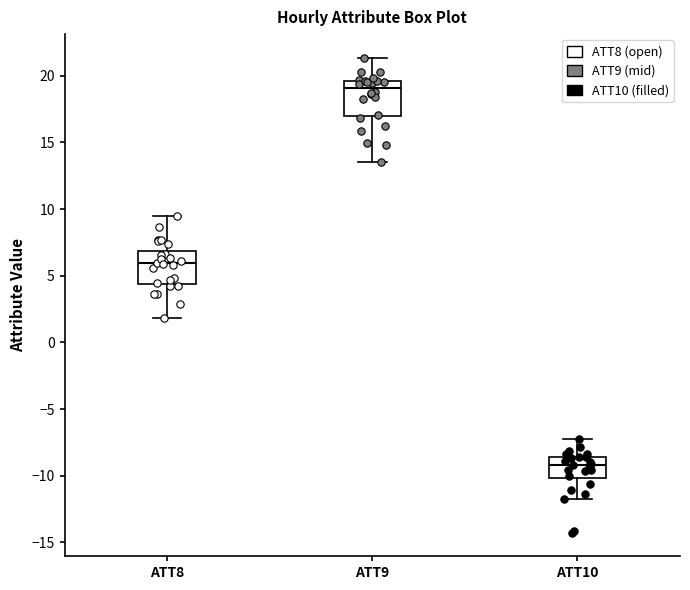

Where is the upper edge of the box for ATT9 on the y-axis? The values are not printed on the chart, so give them approximately, as read against the axis.

19.5